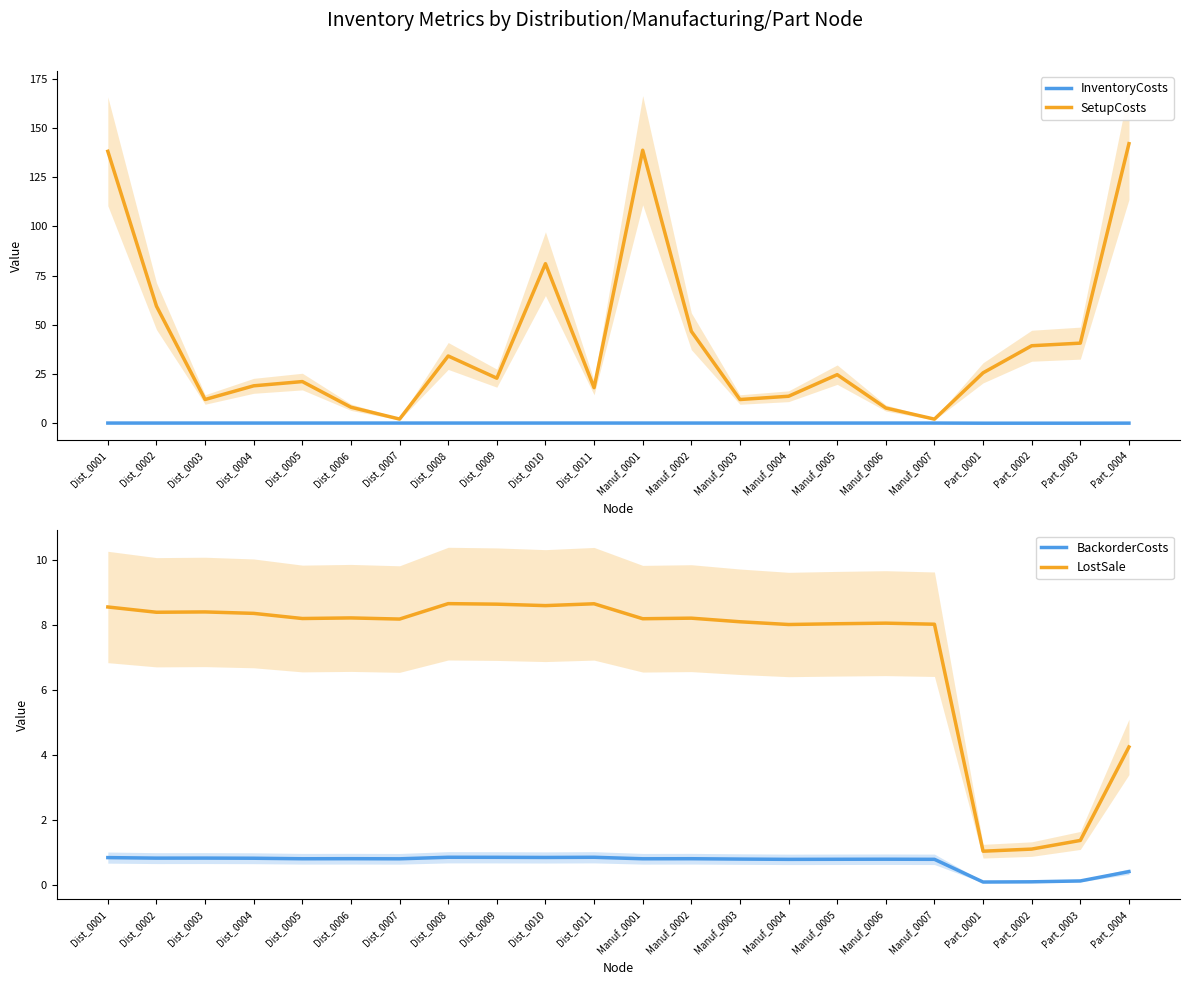

Is it true that BackorderCosts equals 0.8 at Manuf_0005?

True